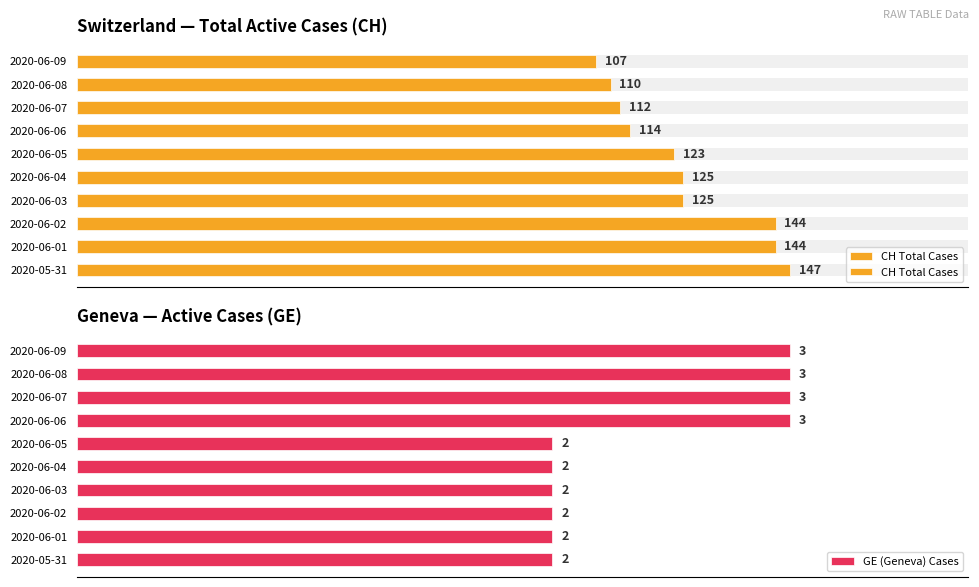

How many categories are shown in the chart?

10